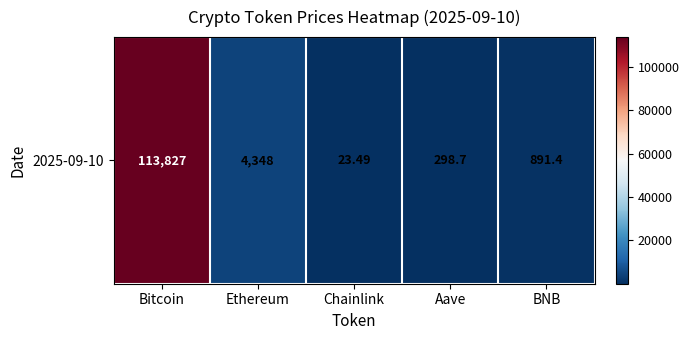

Approximately how many times larger is the value at Chainlink compared to Aave?

0.1